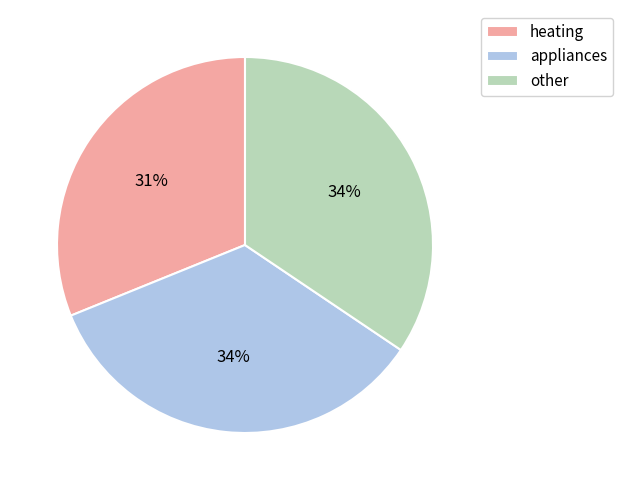

Count the number of slices in the pie.

3